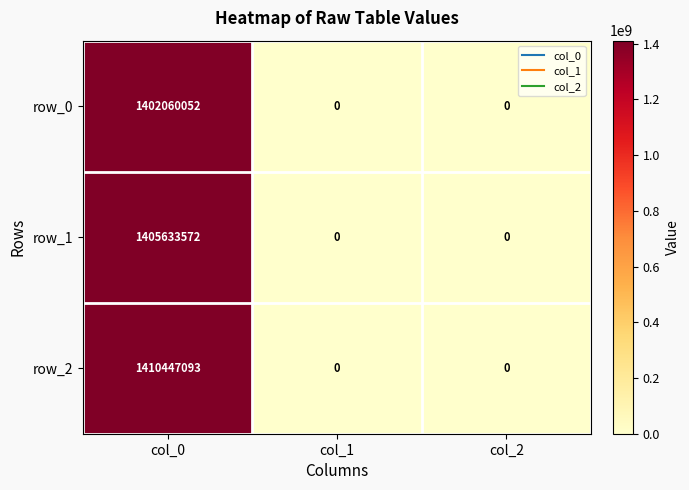

What is the sum of the row_1 values at col_2 and col_0?

1405633572